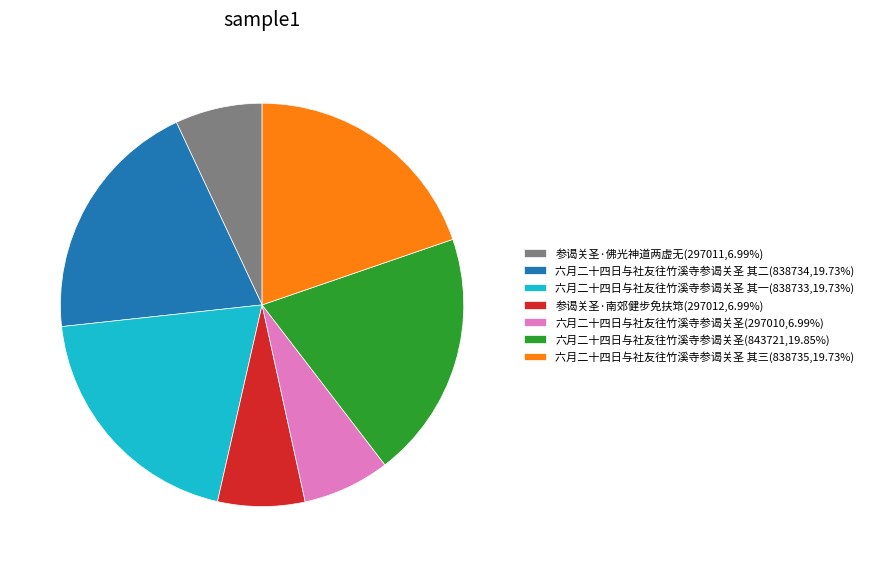

Is there any slice that represents more than half of the pie?

No